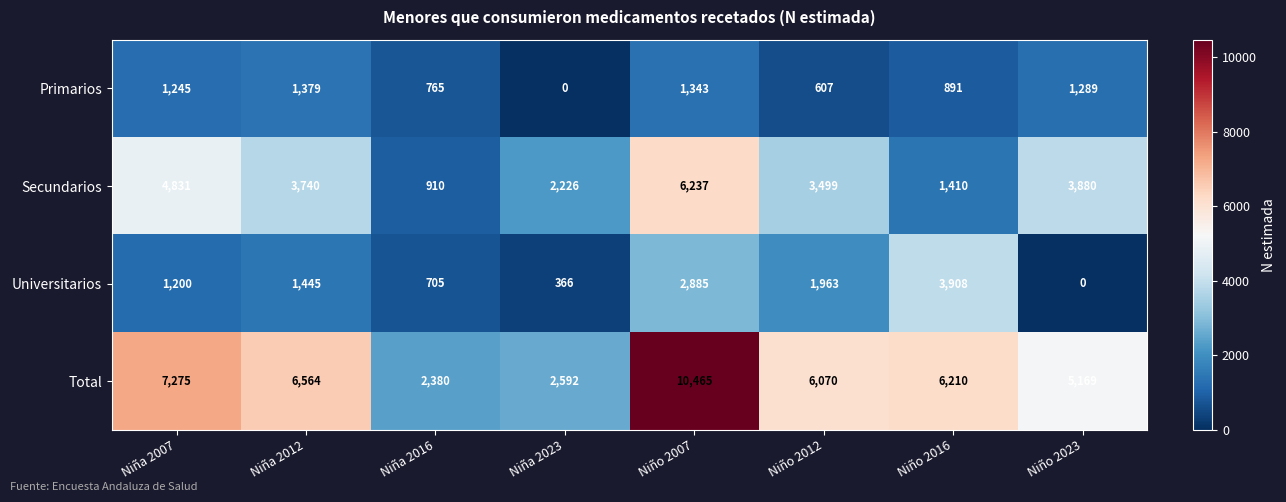

How many data points does each series have?

8